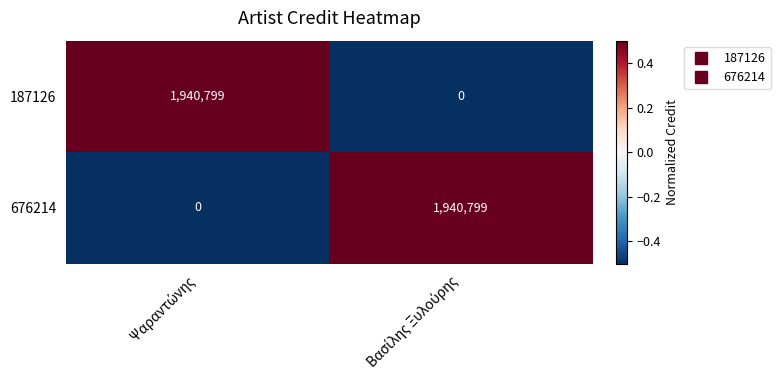

Reading left to right, what are all the values shown in this chart?

187126: 1940799	0
676214: 0	1940799